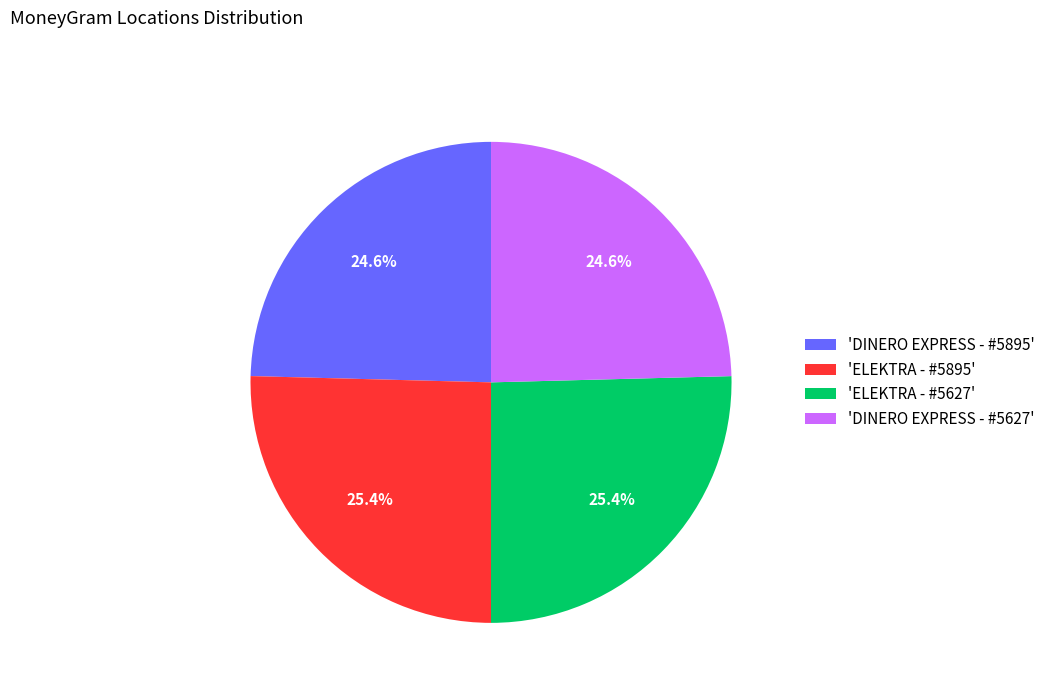

Is there a majority slice in this chart?

No